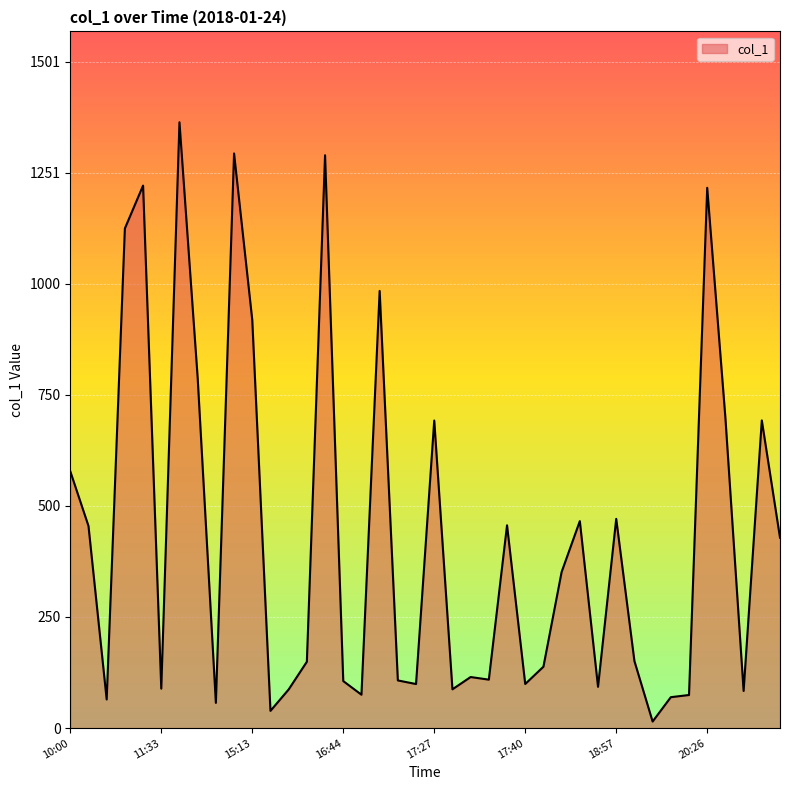

What is the difference between the maximum and minimum values?

1349.6